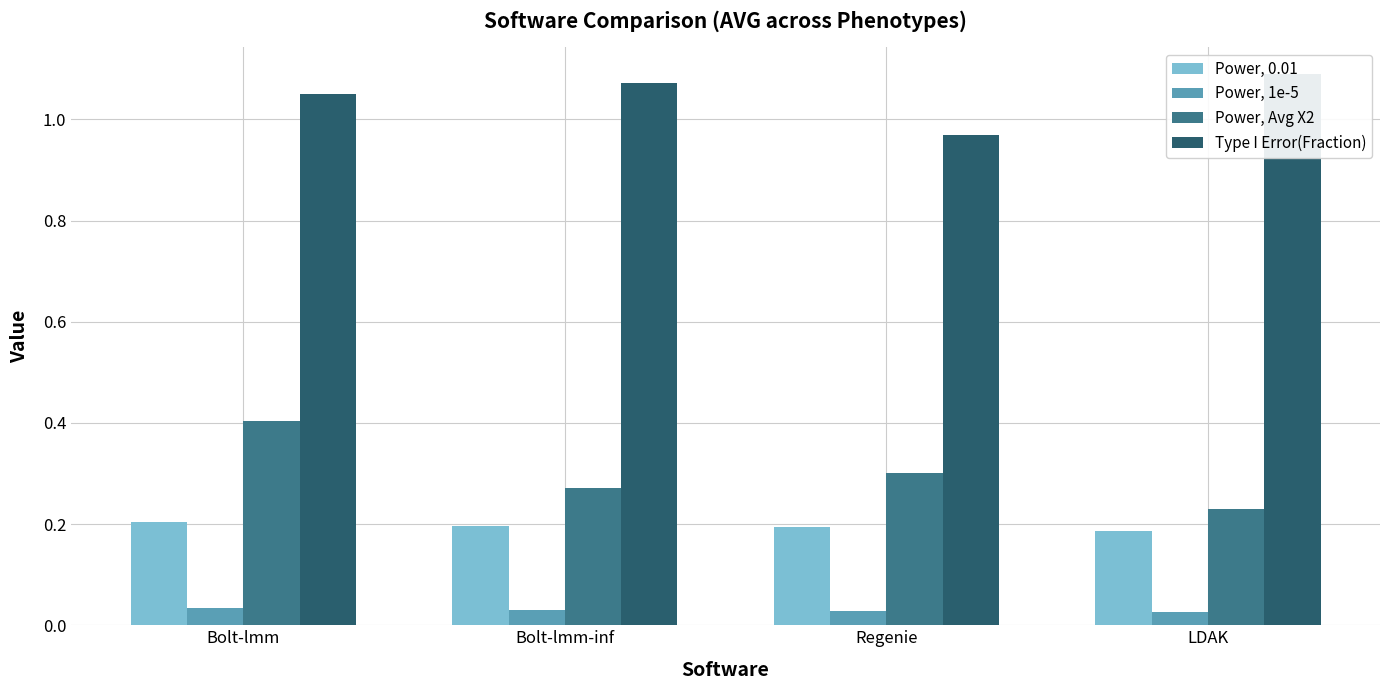

The Type I Error(Fraction) series shows 1.5 at LDAK. True or false?

False